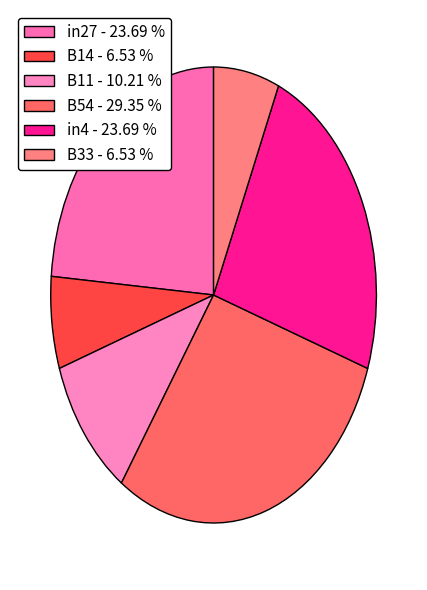

Do in4 and B14 together represent more than half of the pie?

No